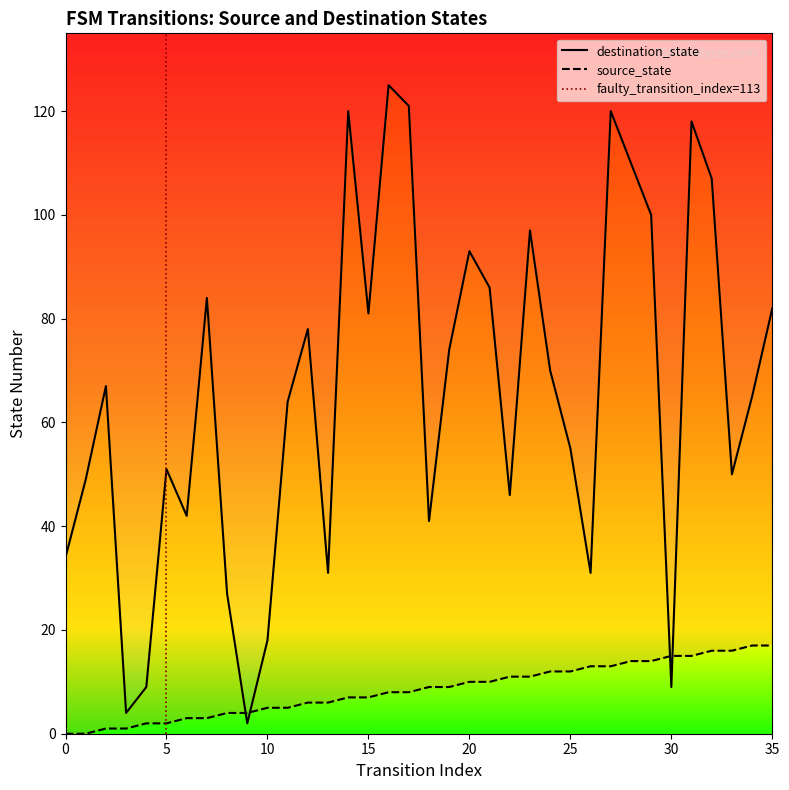

Which series ends up on top after the final intersection of destination_state and source_state?

destination_state